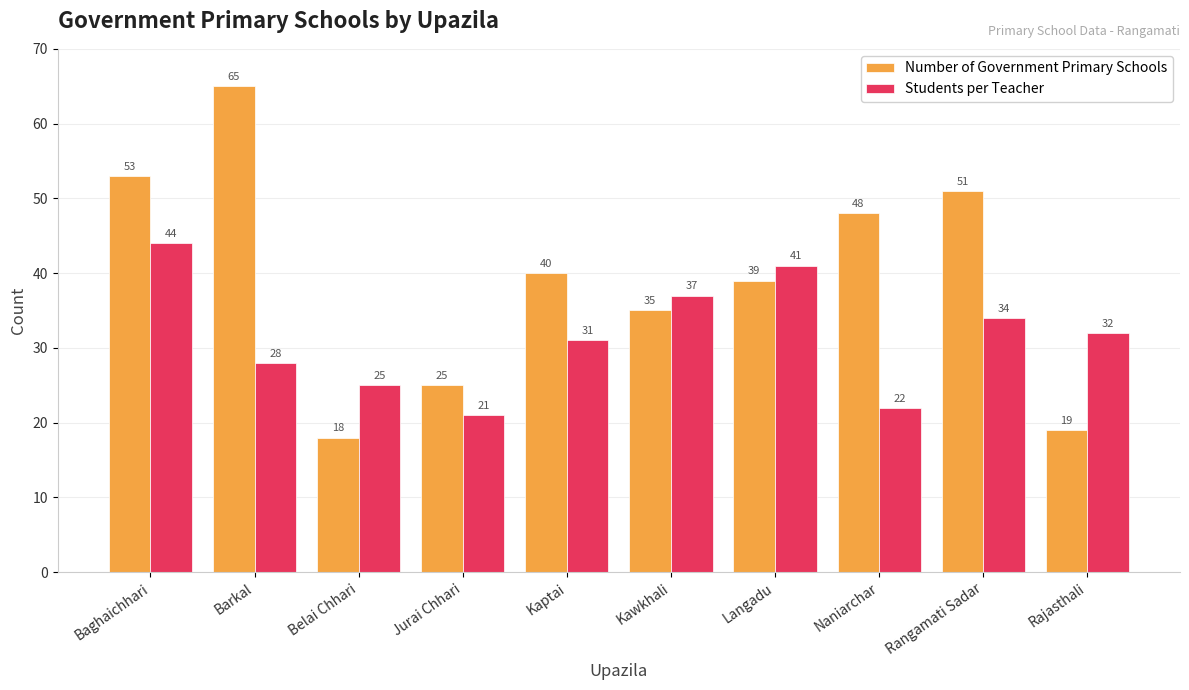

The Students per Teacher series shows 32 at Rajasthali. True or false?

True